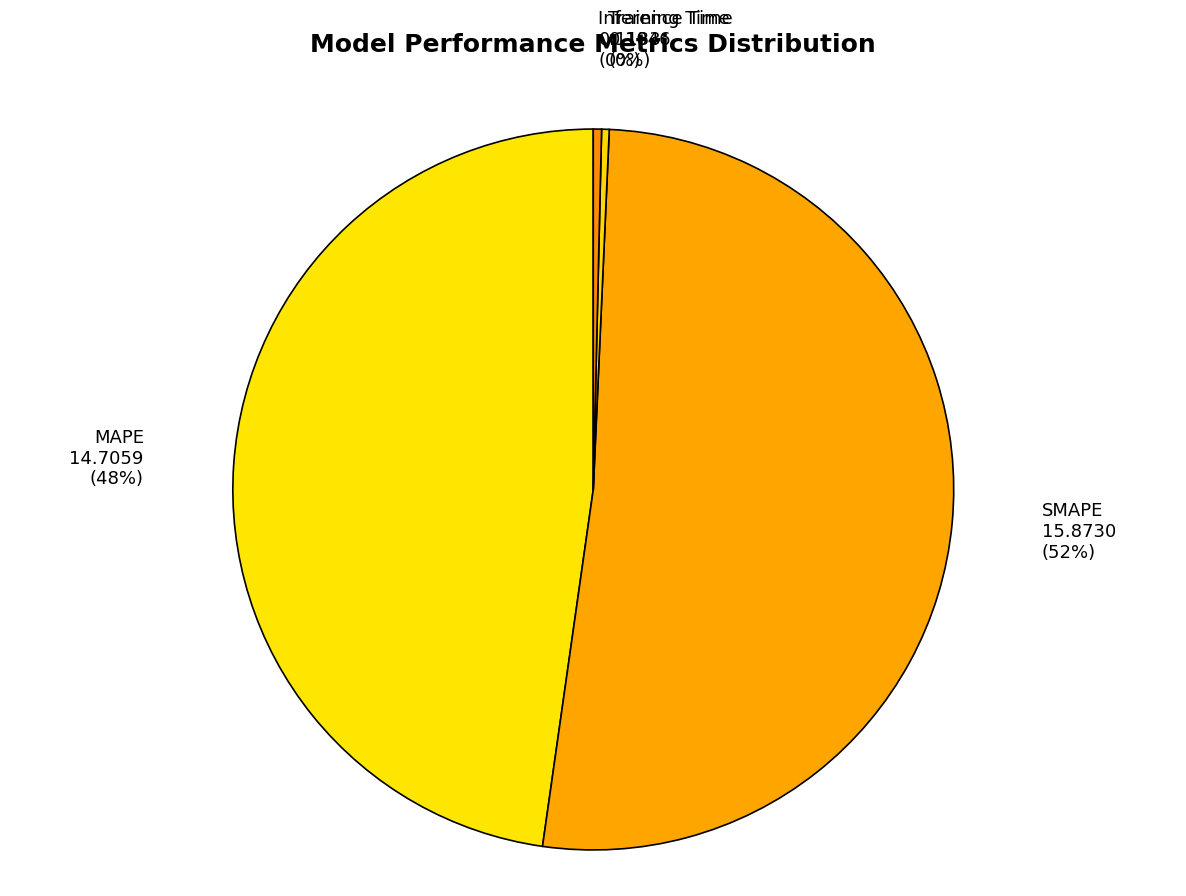

What is the largest slice in the pie chart?

SMAPE